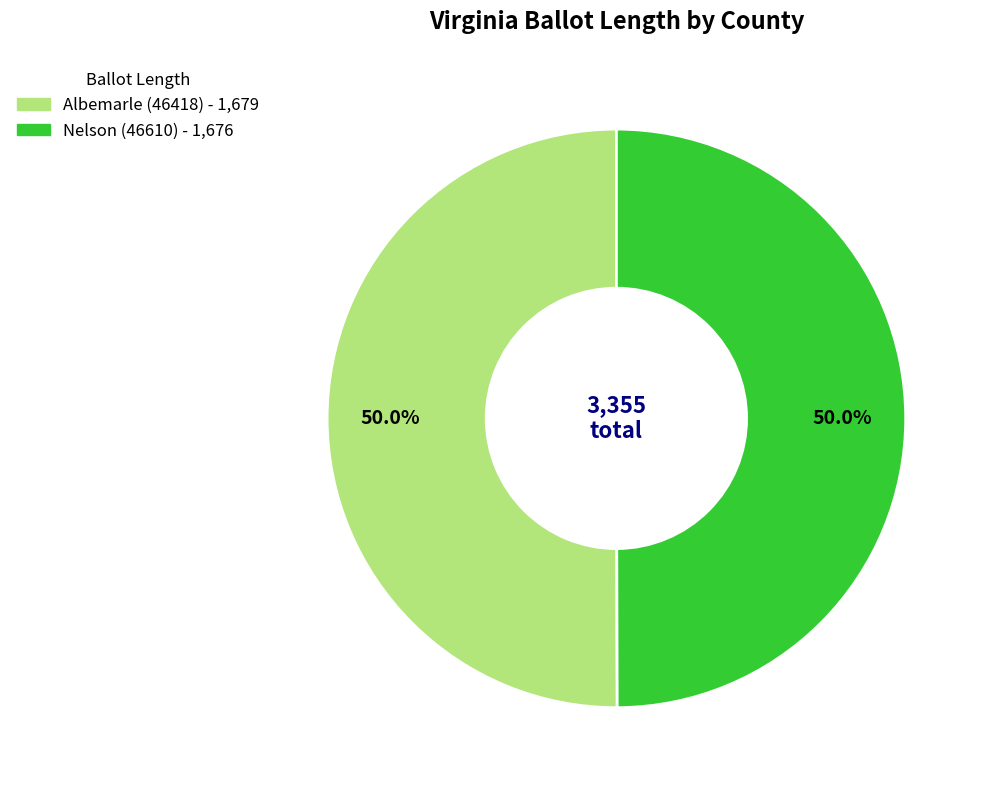

To the nearest percent, what is the average slice percentage?

50%